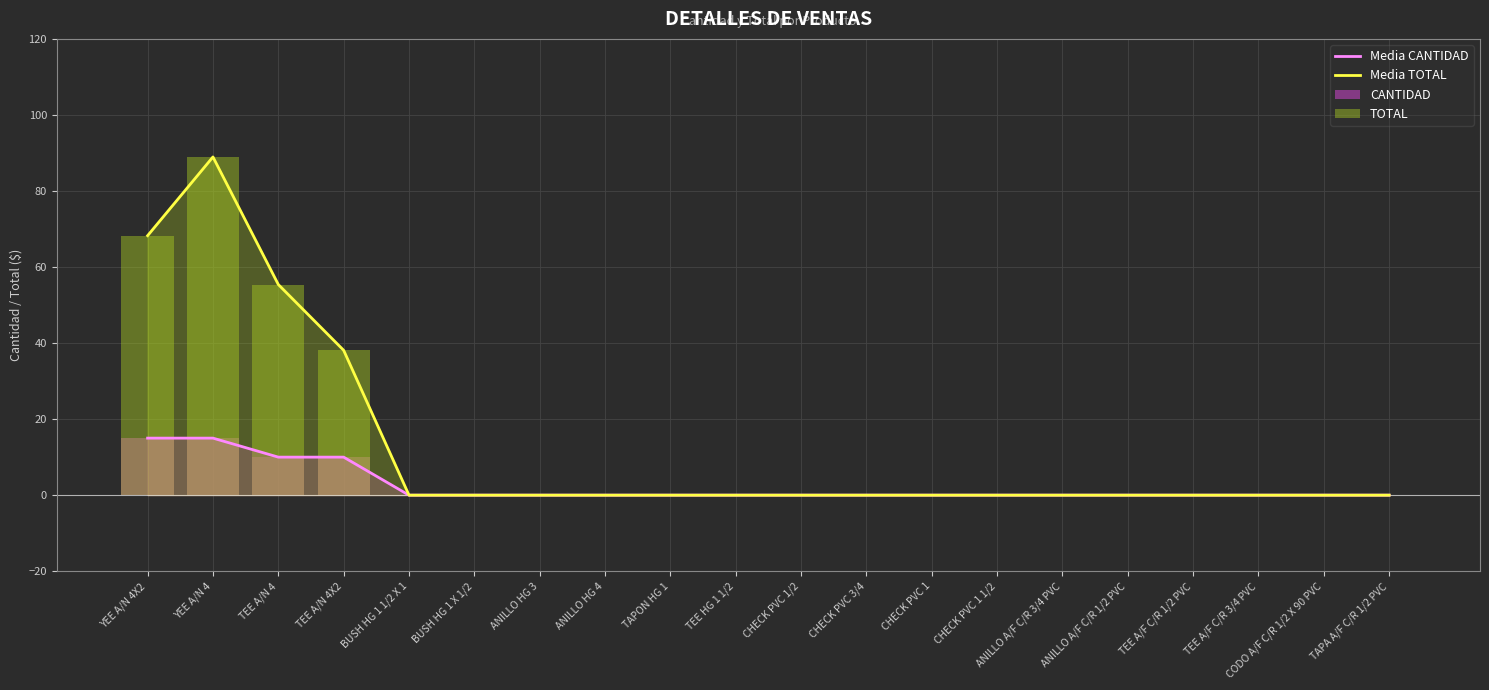

Is the value of Media CANTIDAD at TAPA A/F C/R 1/2 PVC greater than the value of Media TOTAL at ANILLO A/F C/R 3/4 PVC?

No